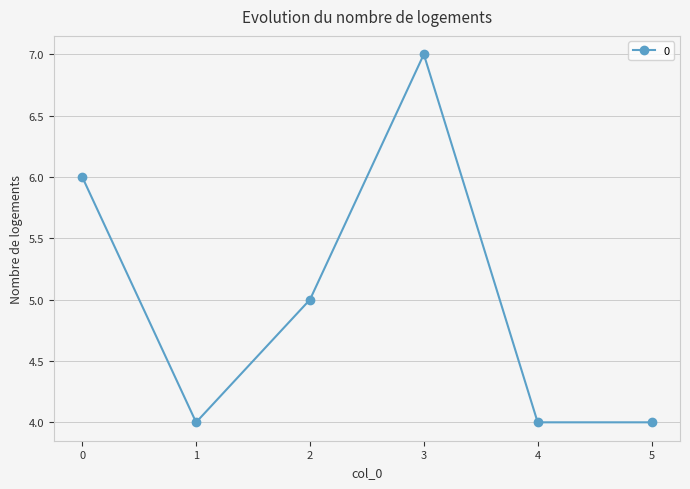

At which category does the data reach its first local peak?

3